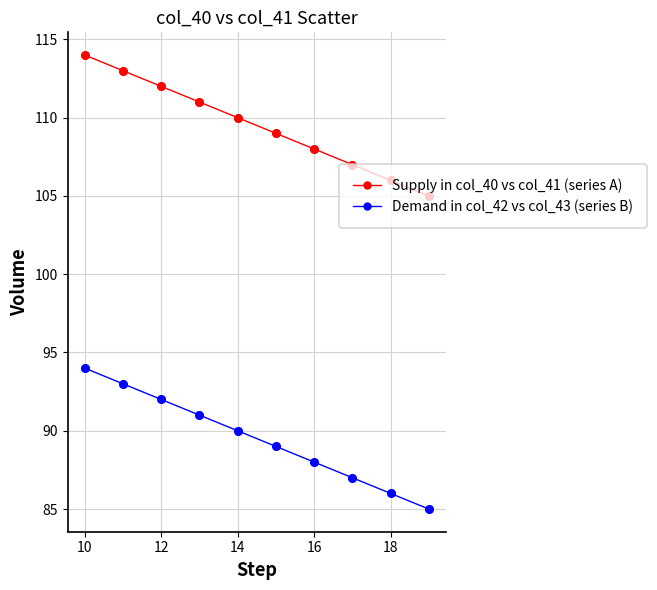

At how many categories does at least one series exceed 97?

10